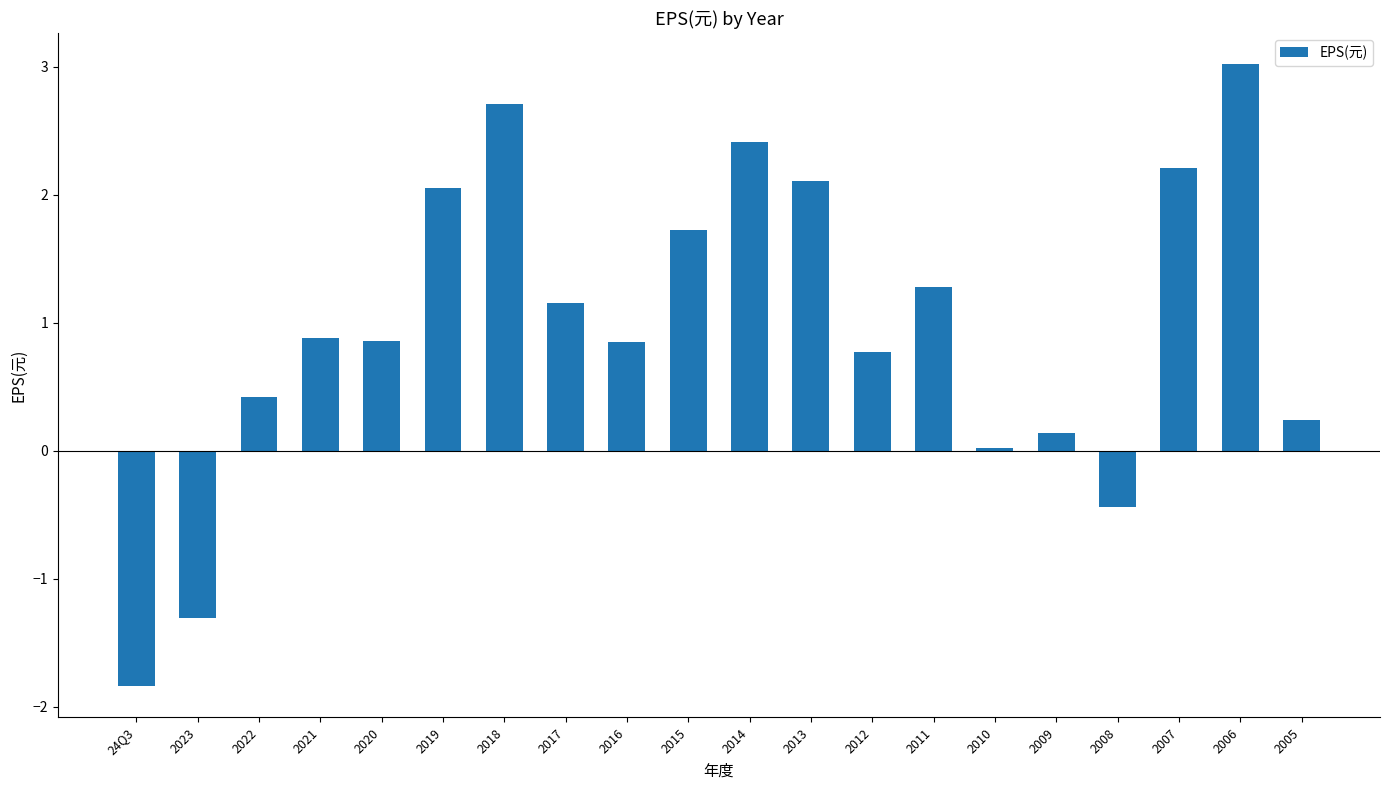

True or false: the data shows 0.6 at 2017.

False